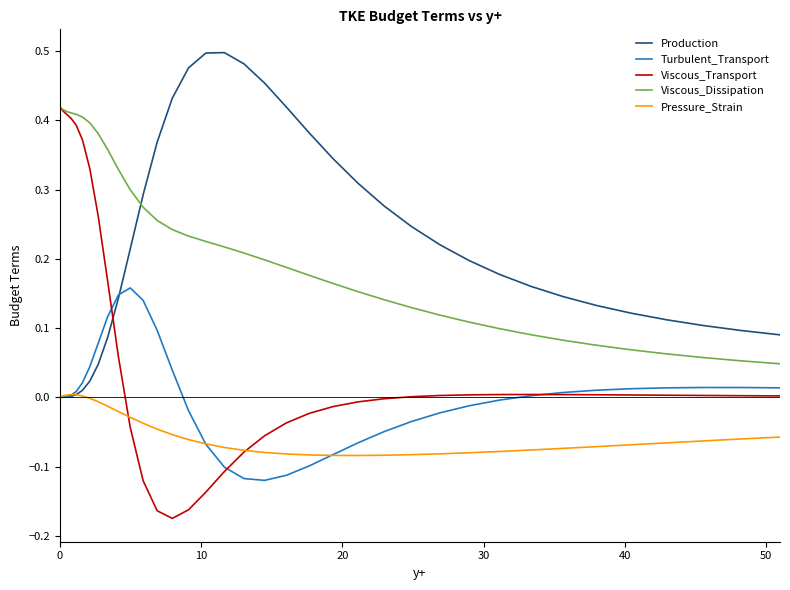

True or false: Viscous_Dissipation and Pressure_Strain cross at least once.

False